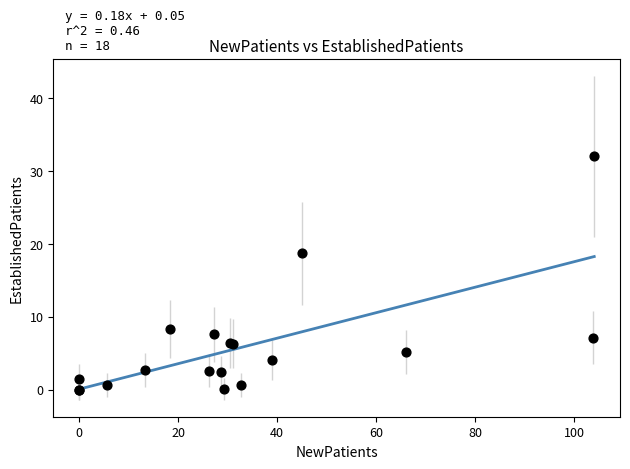

What Y value in the scatter plot is closest to 16?

18.7